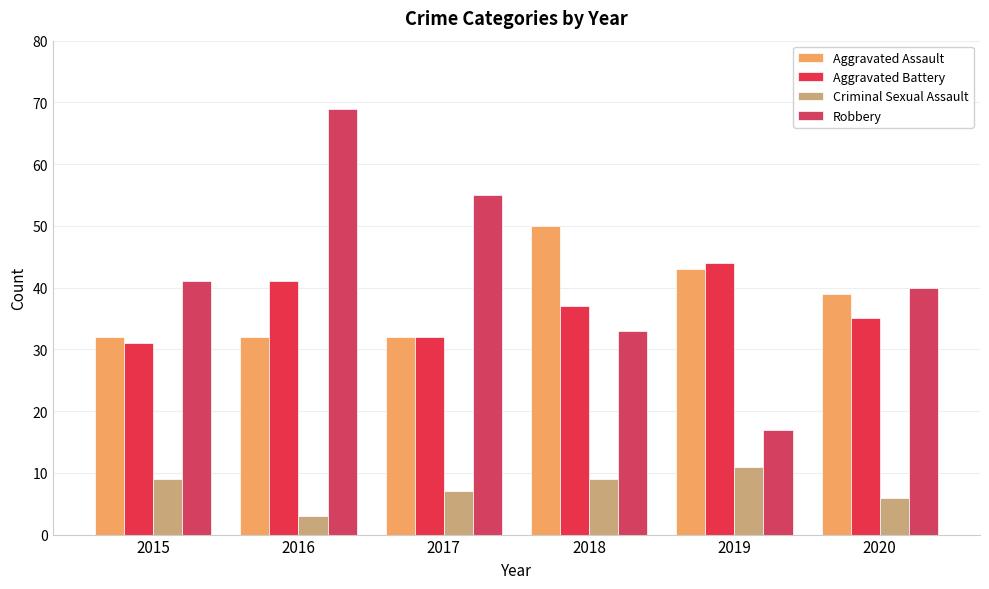

At which label is Robbery closest to 43?

2015